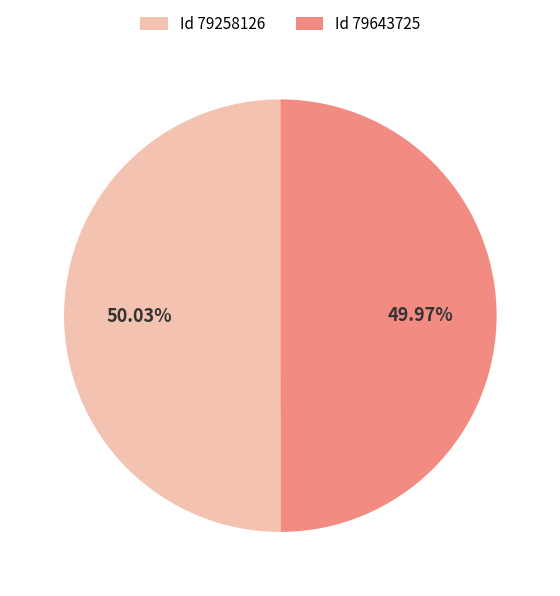

Combined, do Id 79643725 and Id 79258126 account for over 50%?

Yes